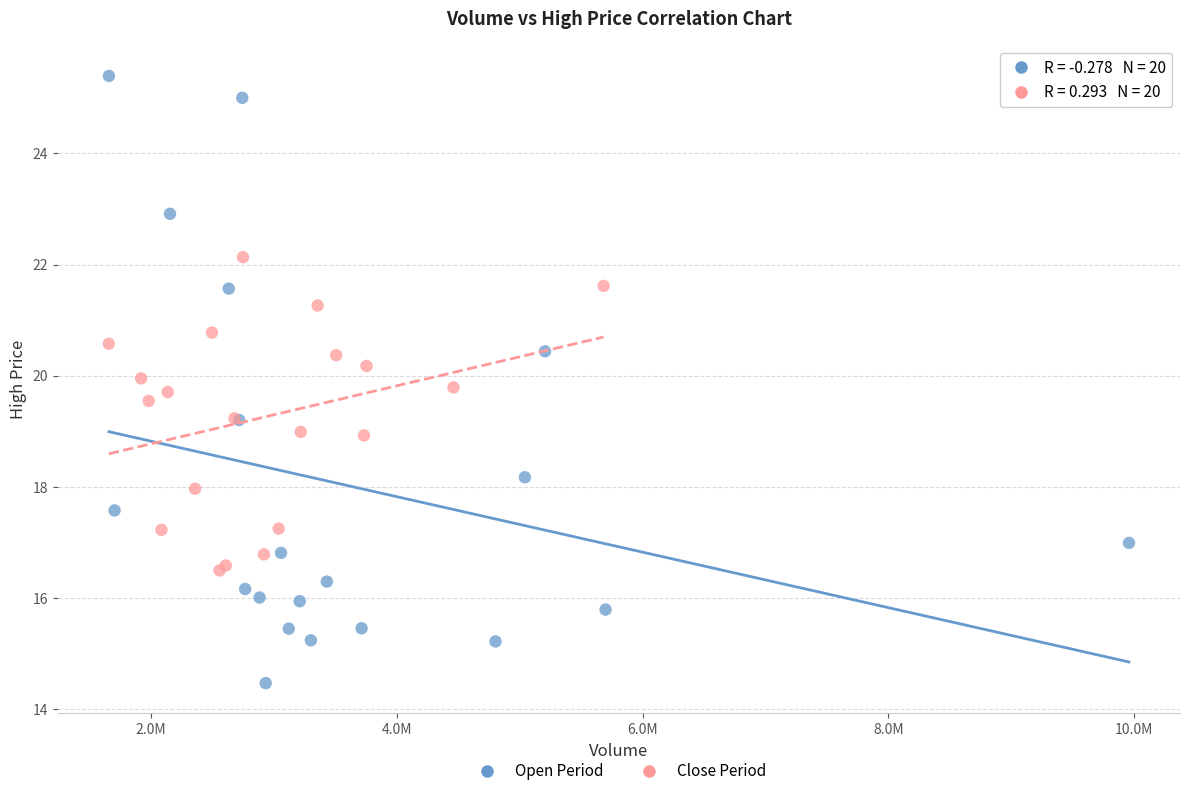

Which series contains the lowest Y value?

Open Period